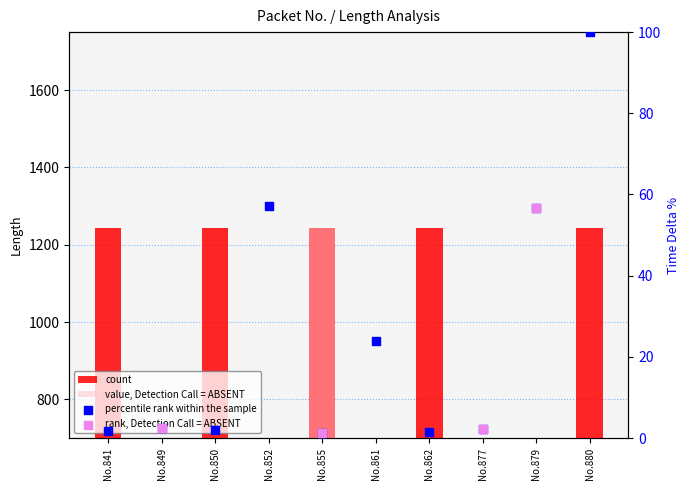

Which series has the largest total across all categories?

count